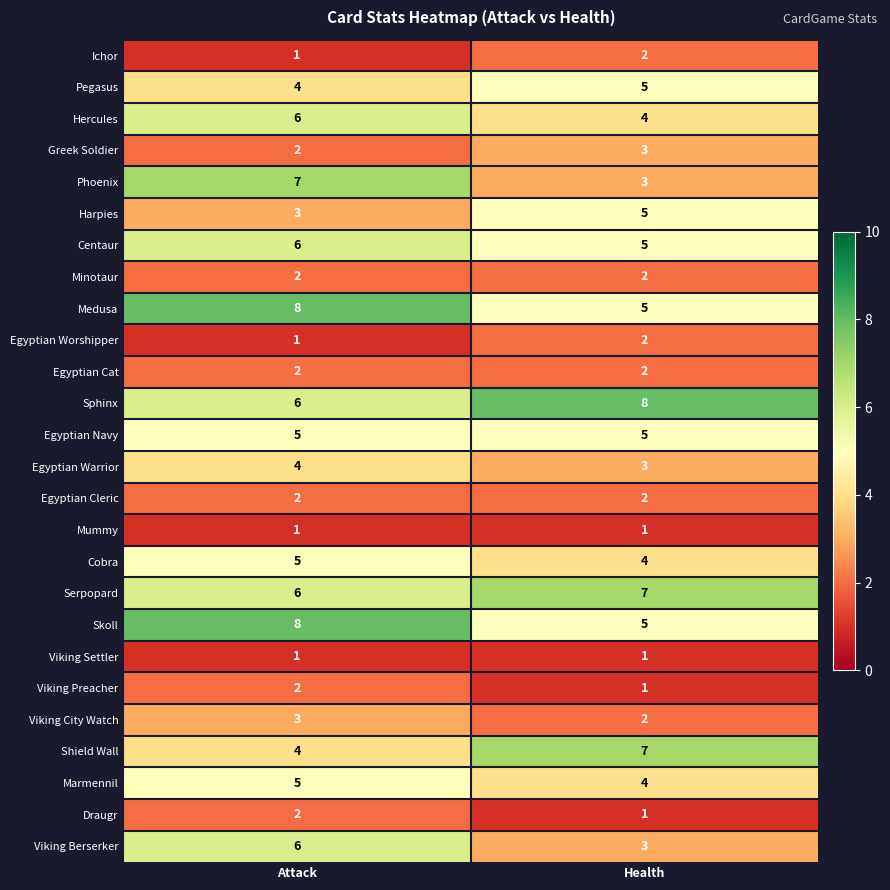

What is the sum of all Ichor values?

3